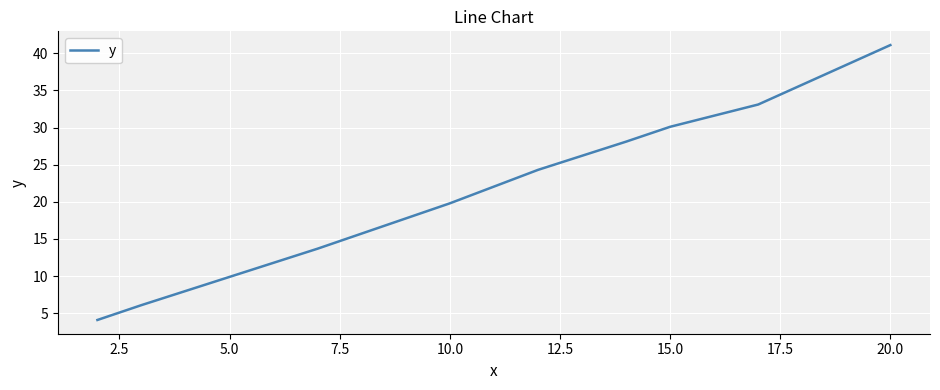

What is the greatest value displayed?

41.1